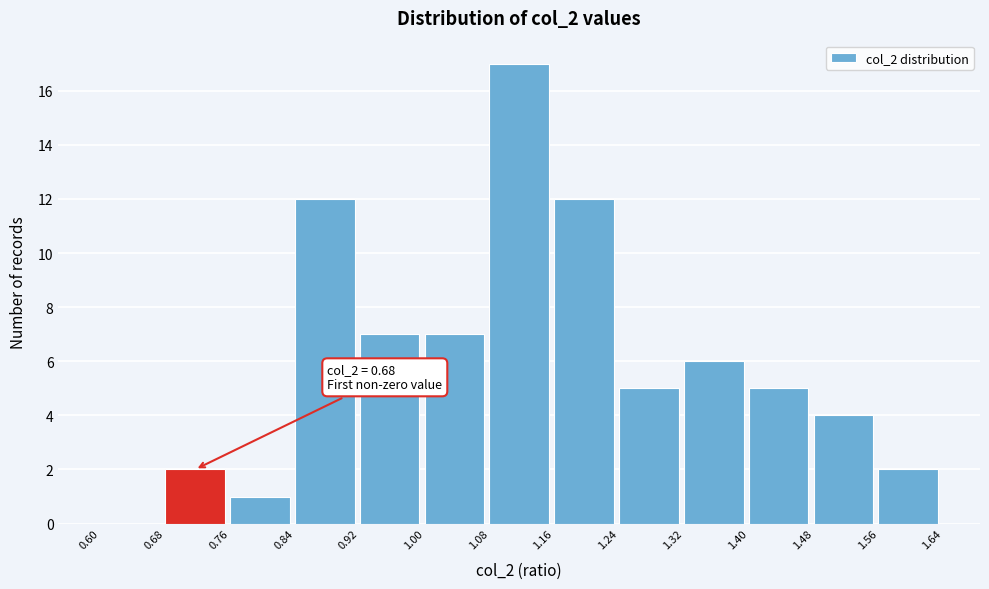

Which range on the x-axis has the tallest bar?

1.08 to 1.16